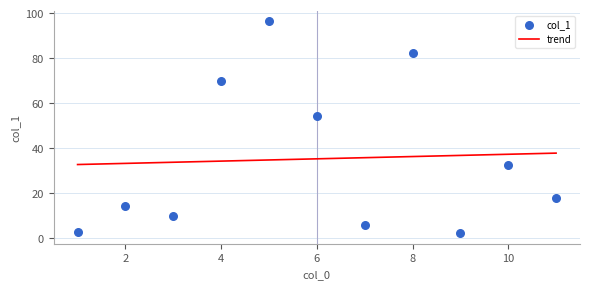

Which series reaches the minimum Y coordinate?

col_1